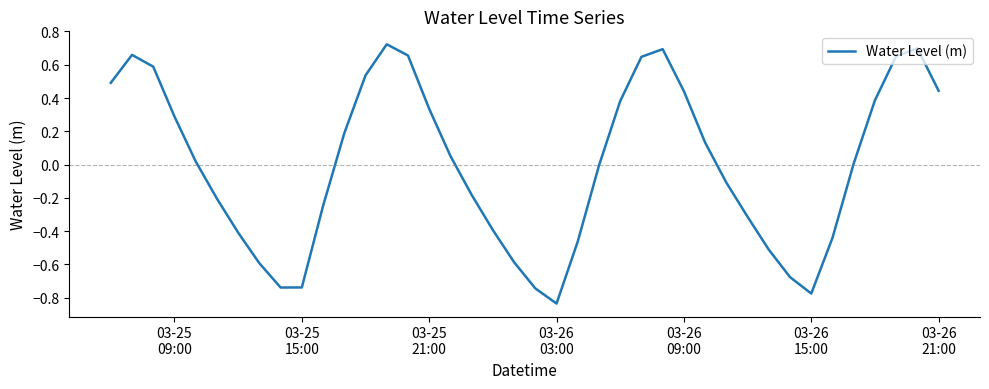

How many lines are shown in the chart?

1